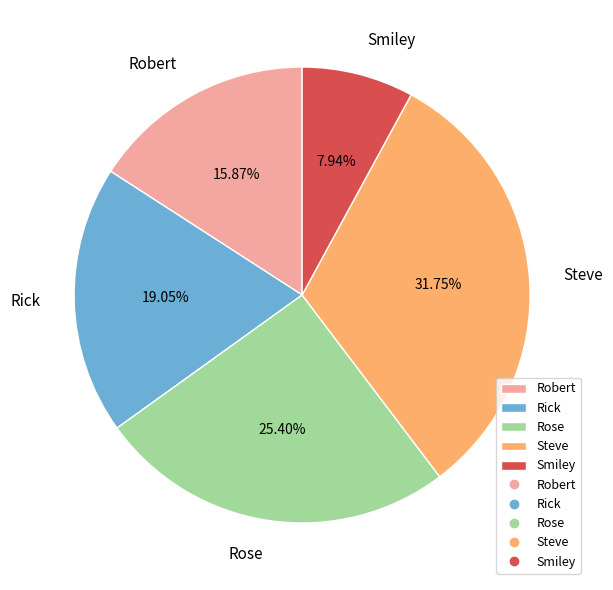

Is it true that Rick is 28% of the pie?

False